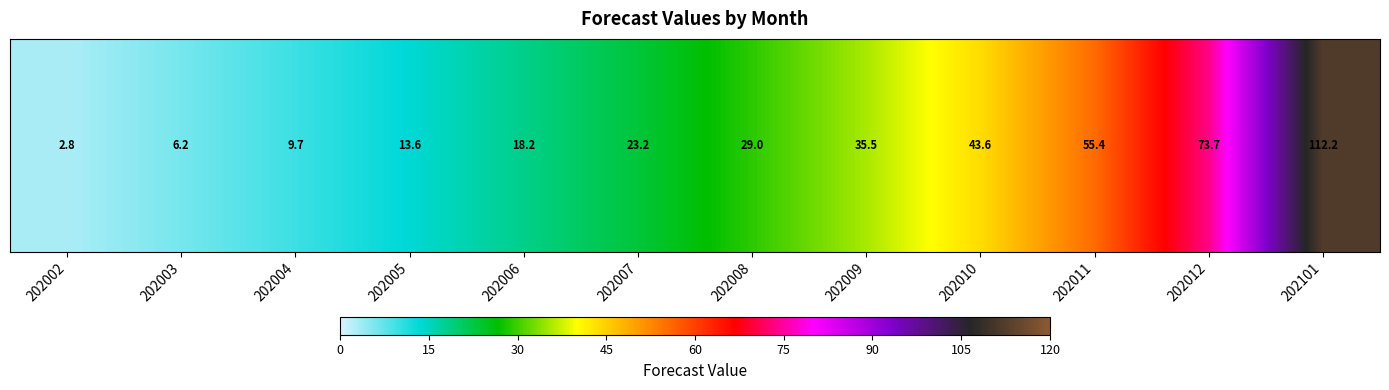

What is the greatest value displayed?

112.2